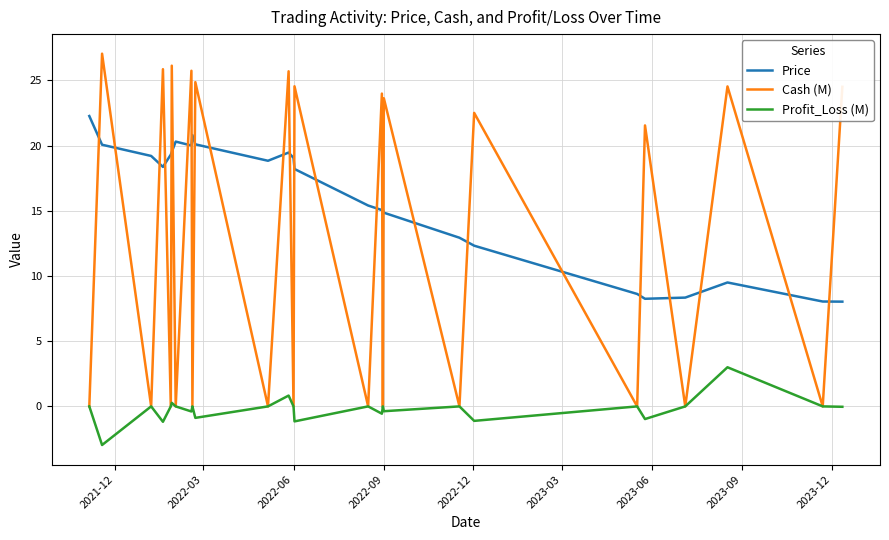

List the series in order of their overall mean, highest first.

Price, Cash (M), Profit_Loss (M)